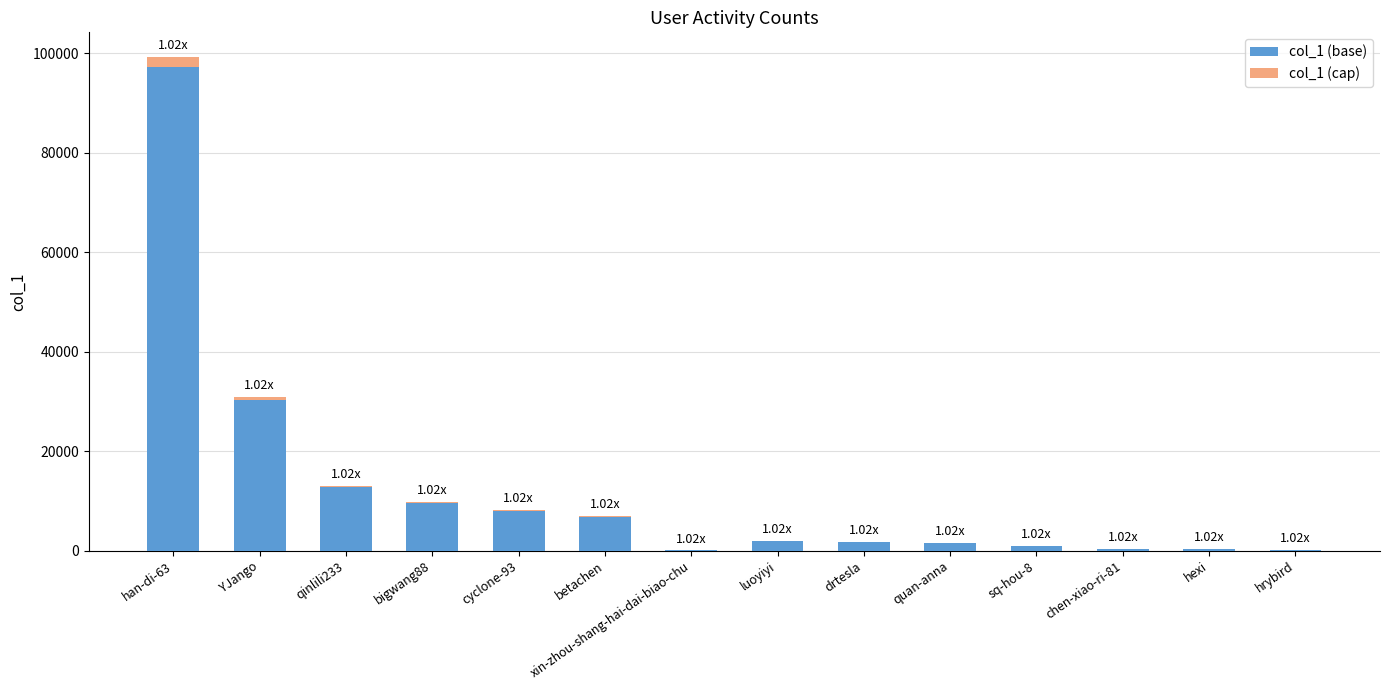

Are the bars grouped side by side (vs. stacked)?

No